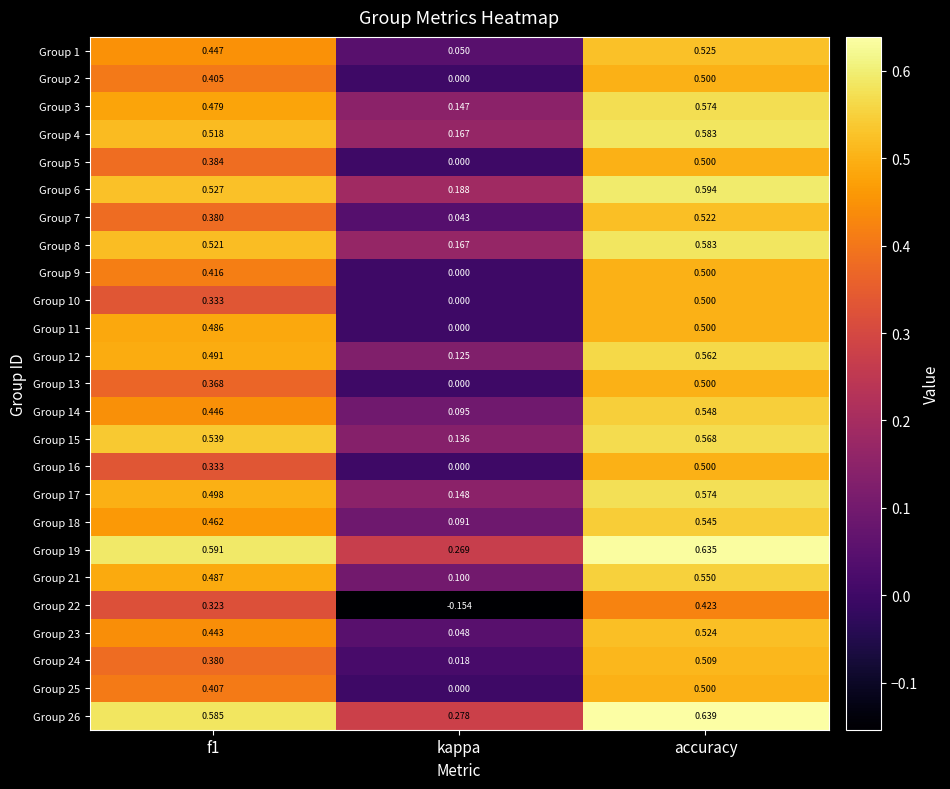

At which label does Group 9 reach its minimum?

kappa